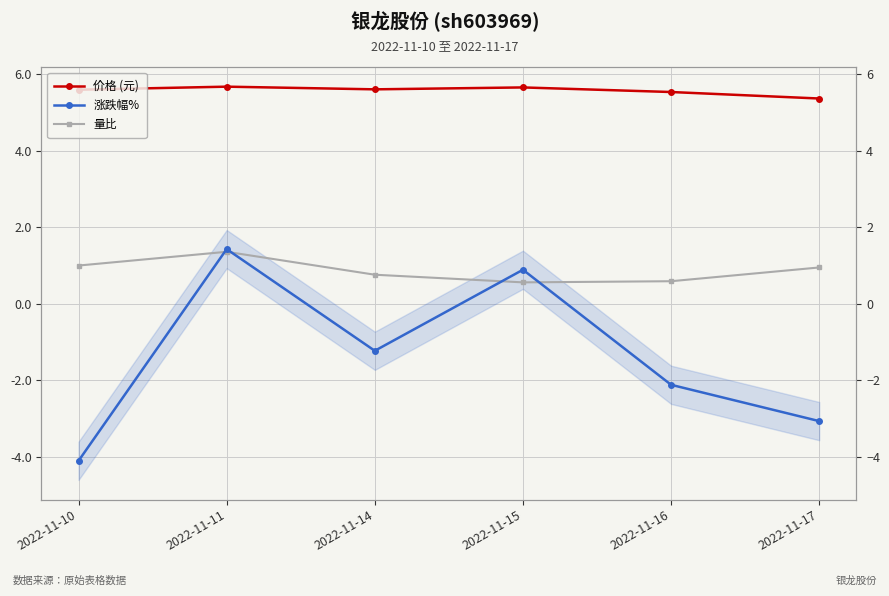

Which series changed the most between 2022-11-10 and 2022-11-17?

涨跌幅%